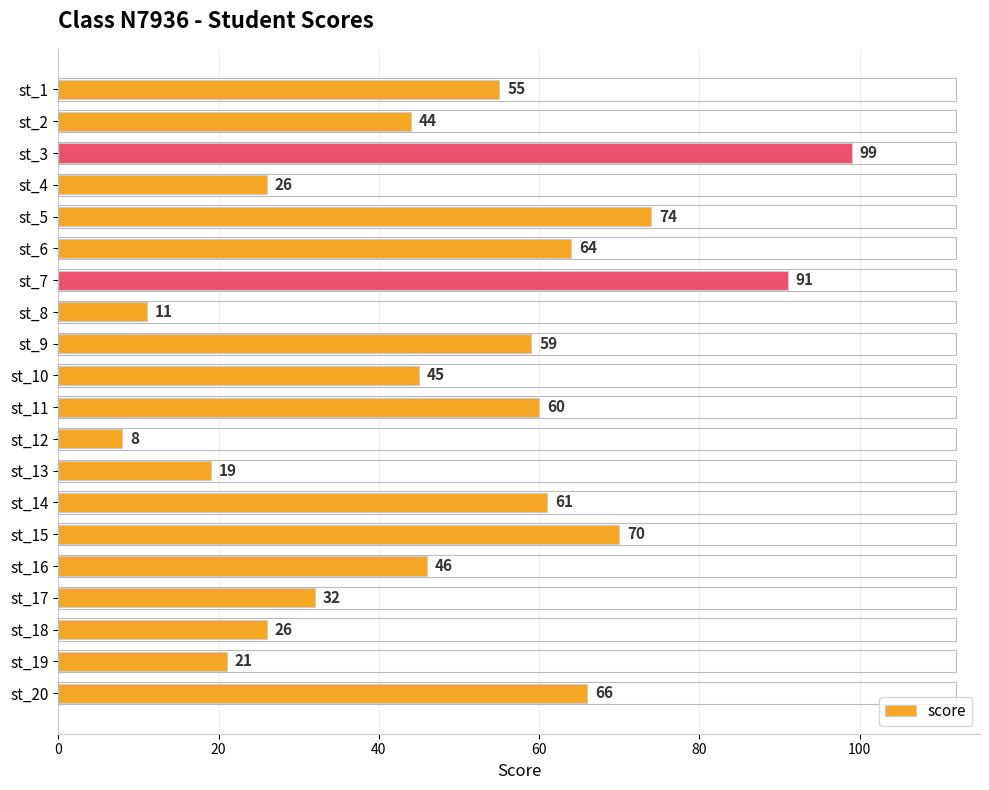

Approximately how many times larger is the value at st_11 compared to st_3?

0.6